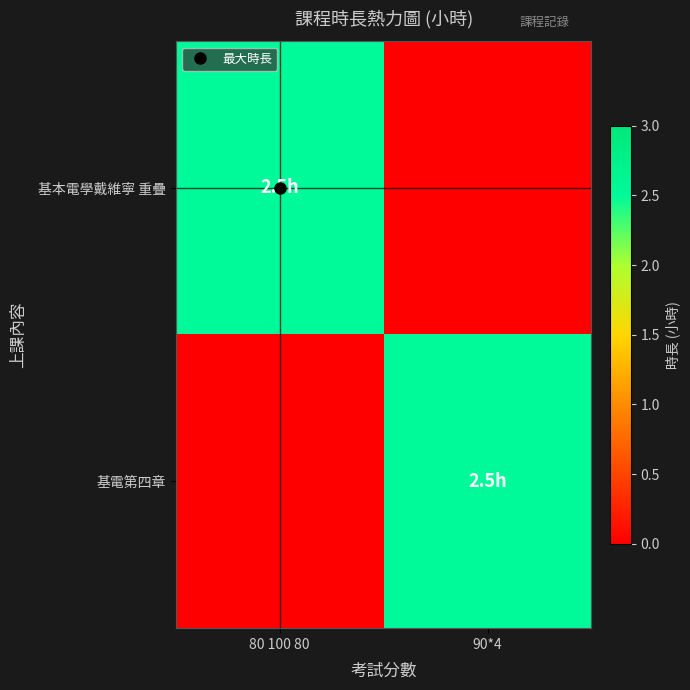

What is the total value across all series at 80 100 80?

2.5